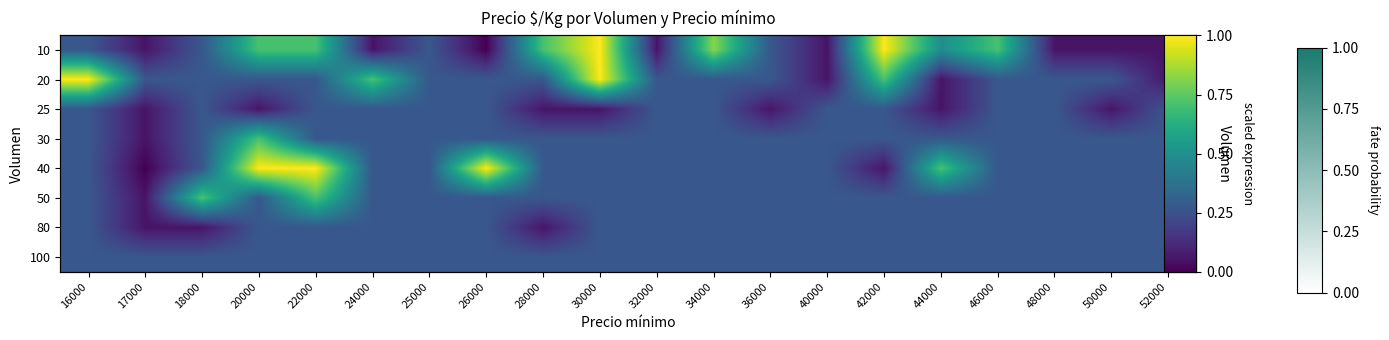

The 20 series shows 0.3 at 25000. True or false?

True